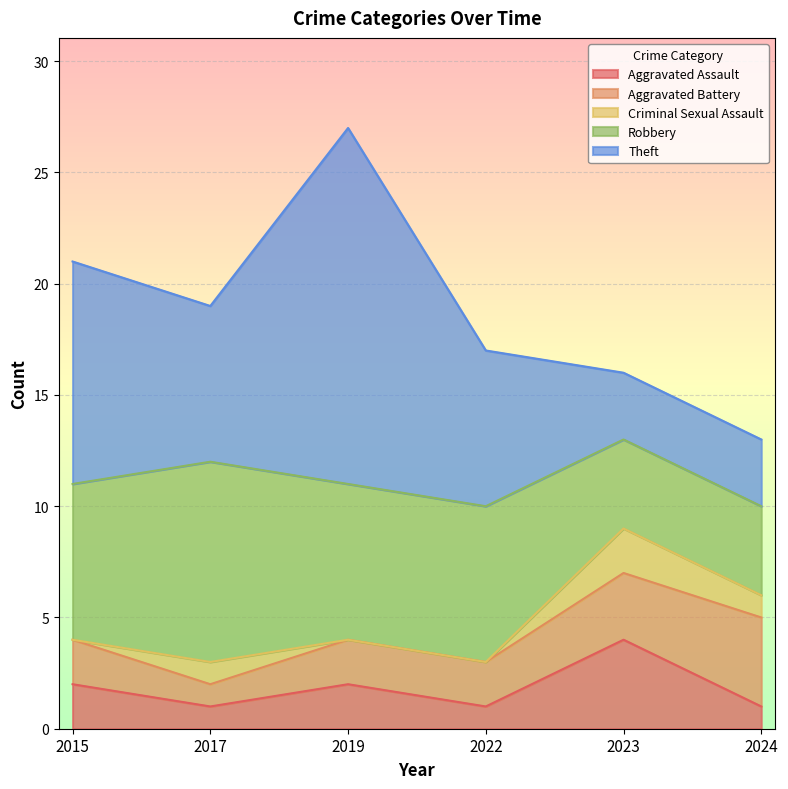

Rank the categories by Aggravated Battery value from highest to lowest.

2024, 2023, 2015, 2019, 2022, 2017